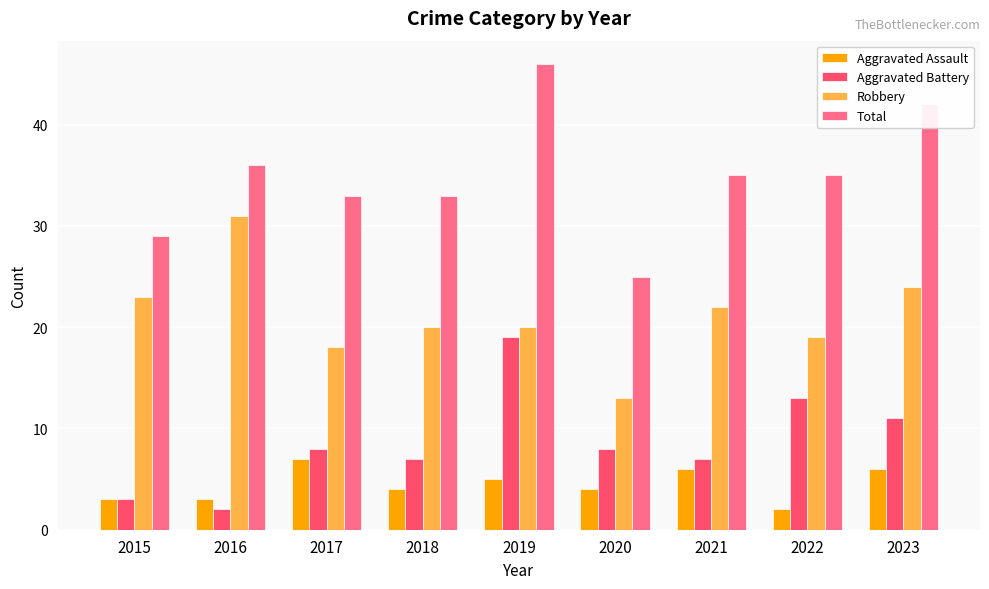

Which category has the highest value in the Total series?

2019